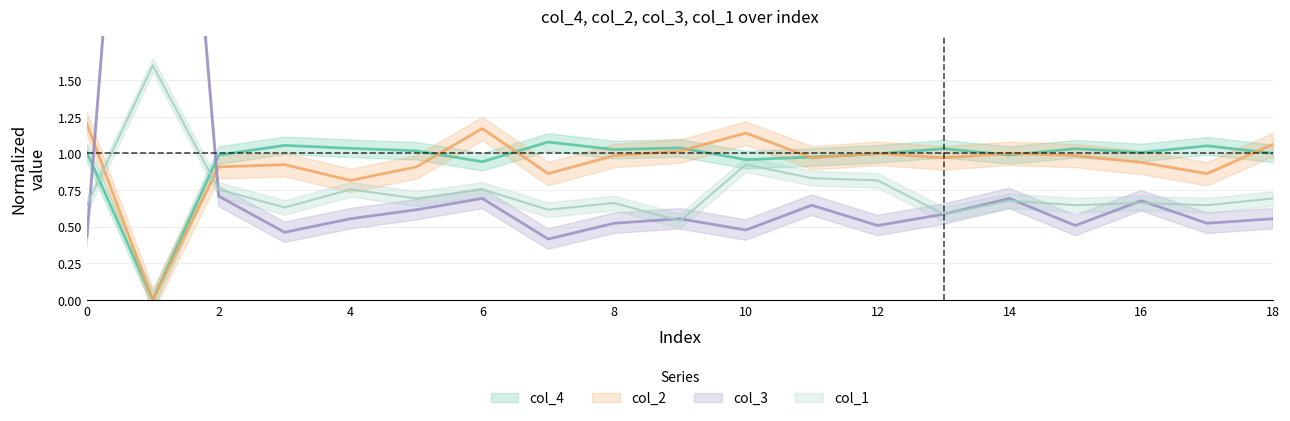

Which category has the highest value in the col_1 series?

1